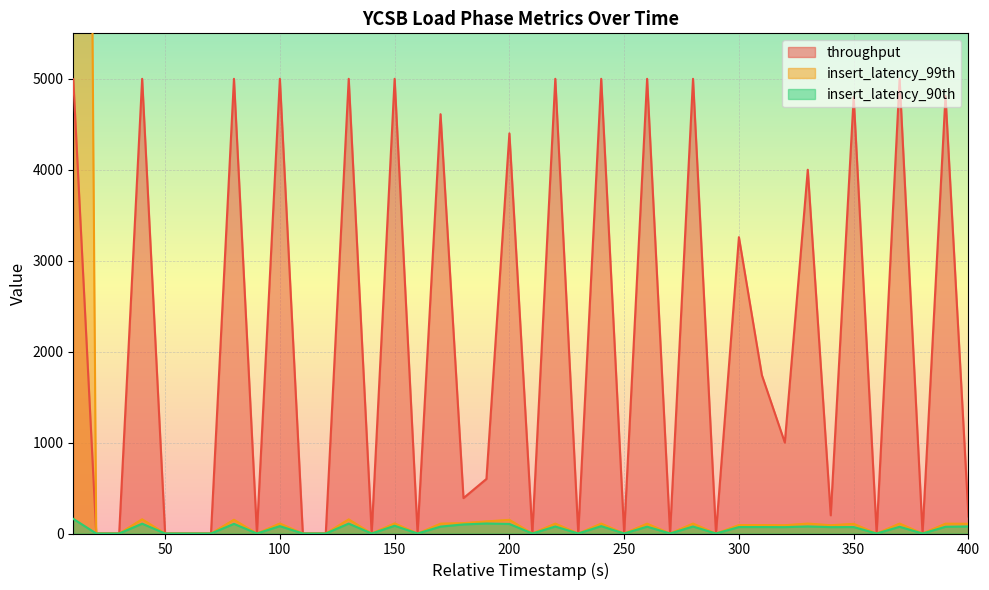

What is the difference between the insert_latency_90th values at 360 and 100?

81.0